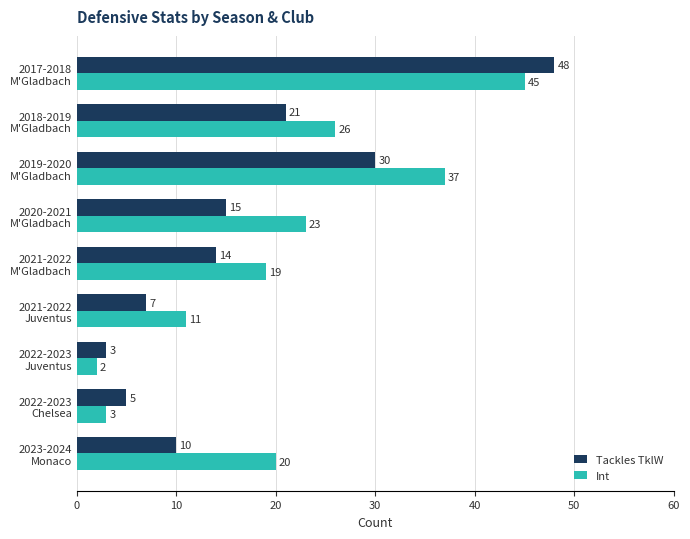

What is the difference between the maximum and second lowest values in the Tackles TklW series?

43